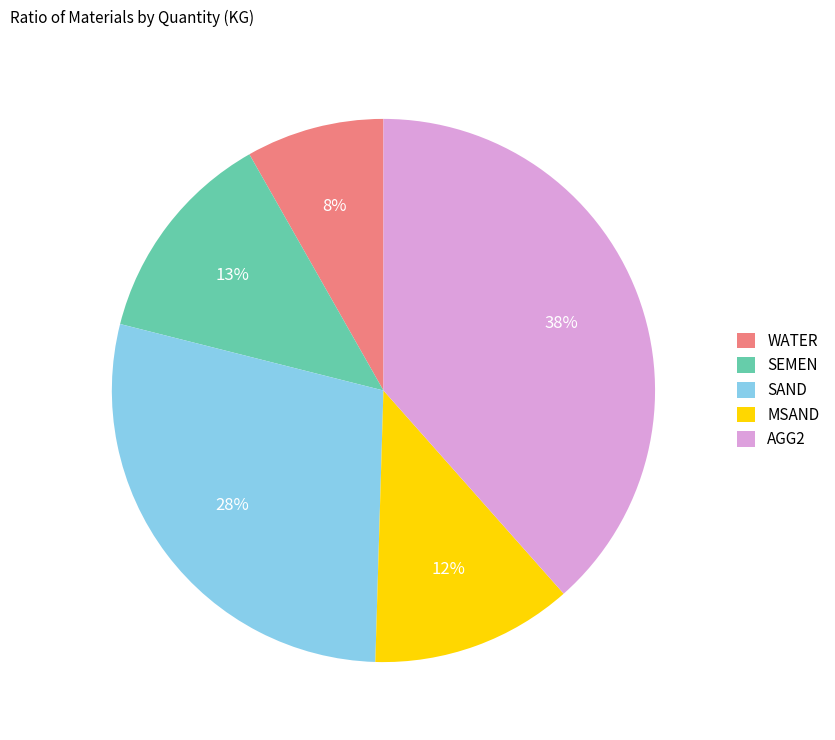

What is the smallest slice in the pie chart?

WATER